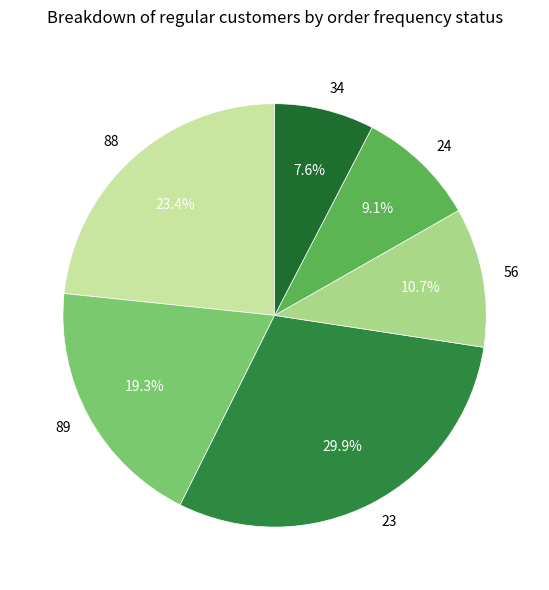

To the nearest percent, what portion does 56 represent?

11%